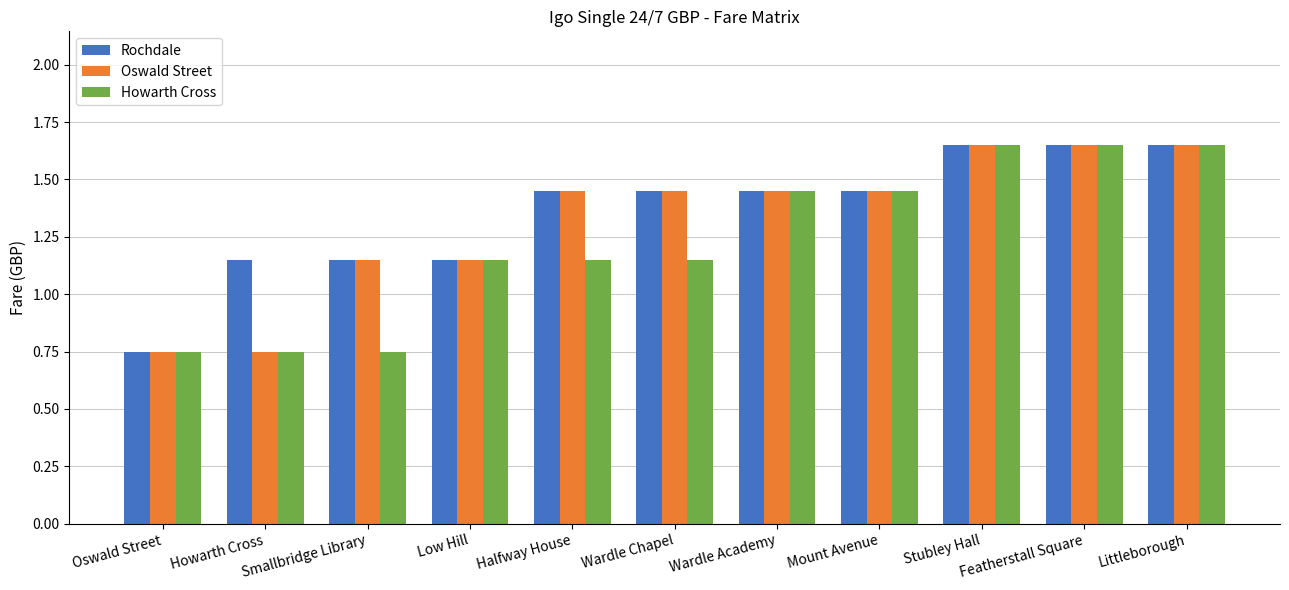

At how many categories does at least one series exceed 0?

11